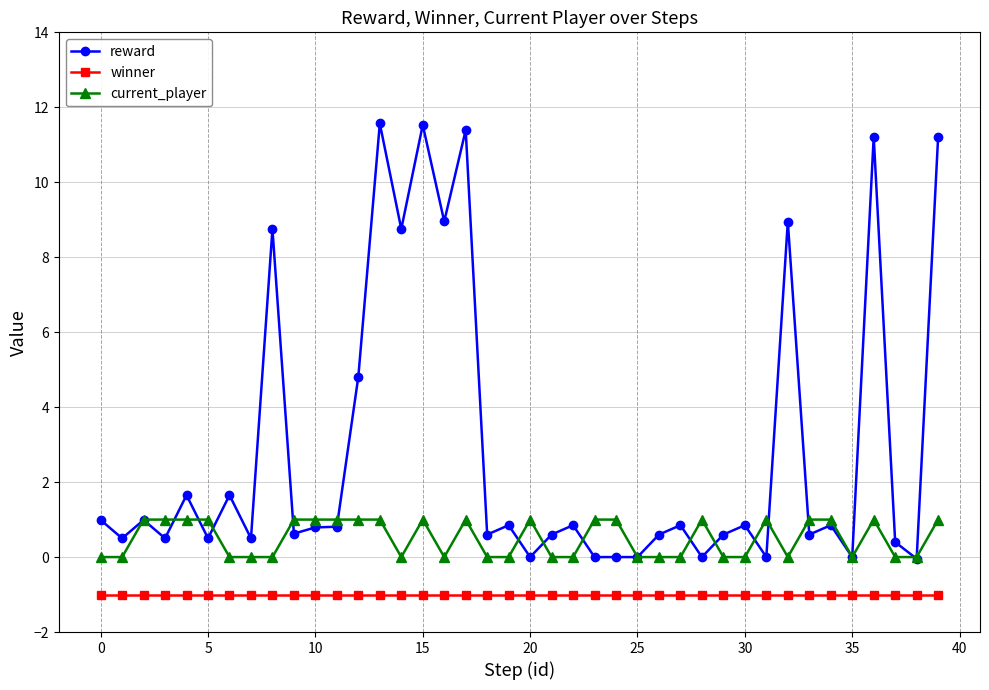

What is the difference between the maximum and second lowest values in the current_player series?

1.0